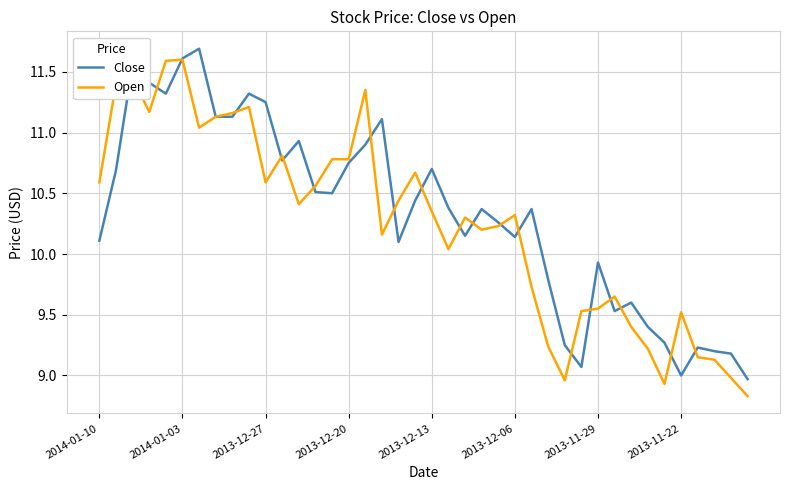

What are all the series names shown in the legend?

Close, Open